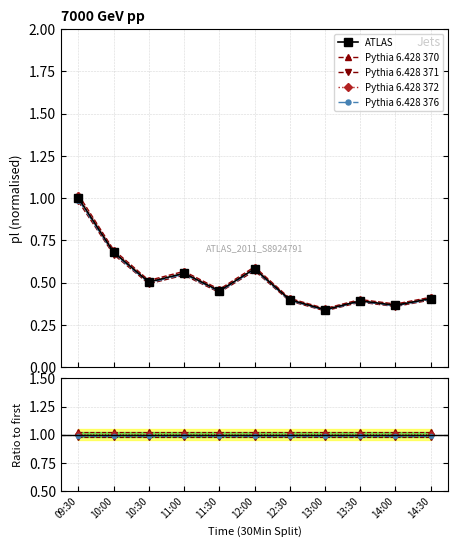

What is the maximum value shown in the chart?

1.0